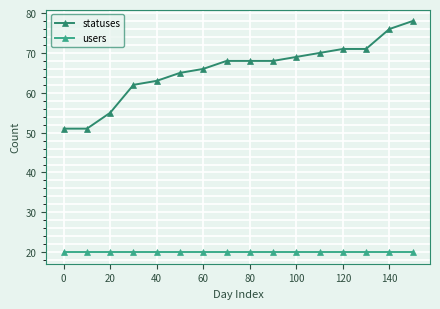

Which series has the largest range (max minus min)?

statuses